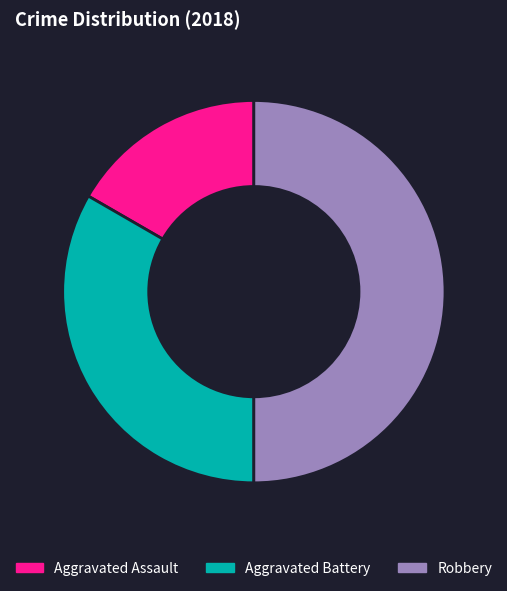

Rank the categories by value from highest to lowest.

Robbery, Aggravated Battery, Aggravated Assault